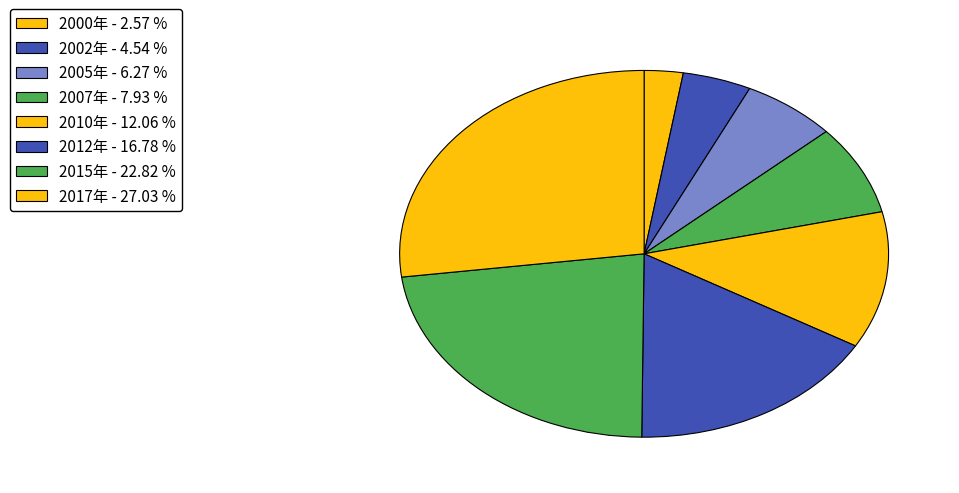

Combined, do 2015年 and 2012年 account for over 50%?

No